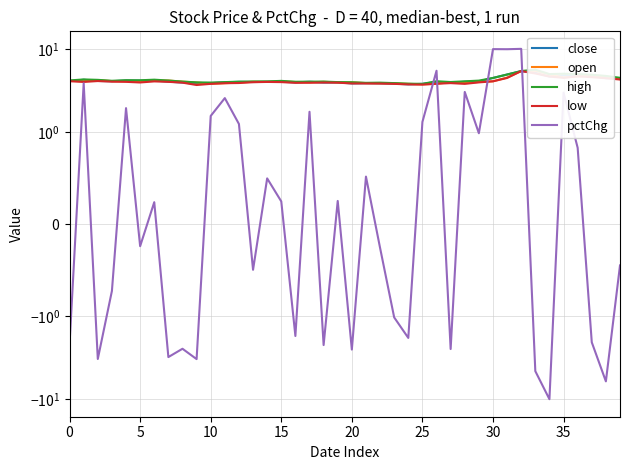

At how many categories does at least one series exceed 0?

40